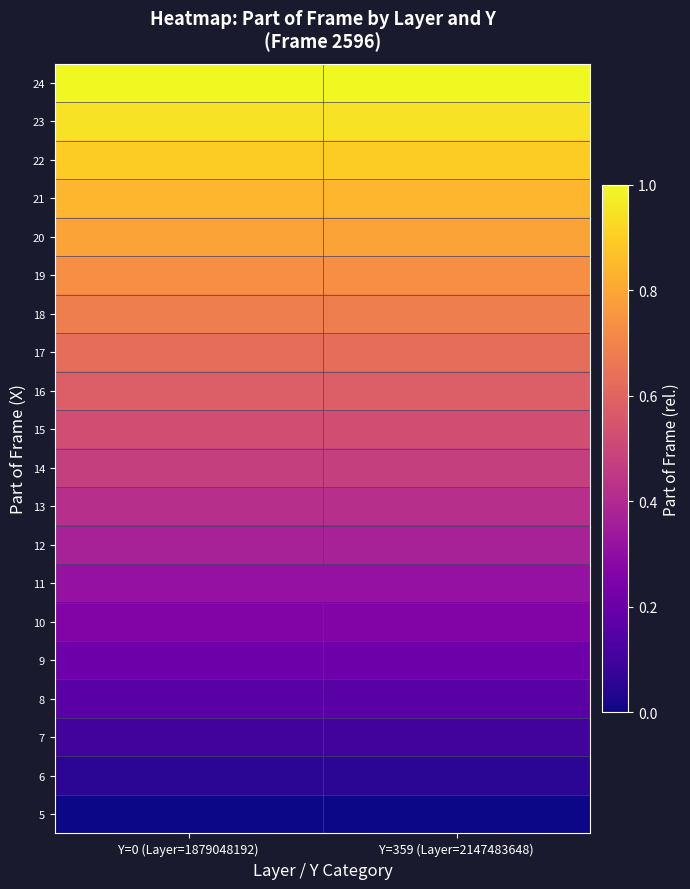

At how many categories does at least one series exceed 0?

2